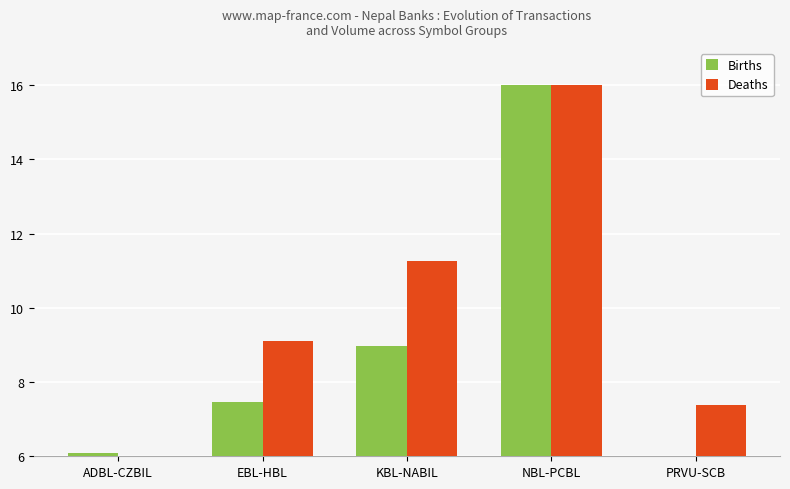

At which label does Births reach its peak?

NBL-PCBL